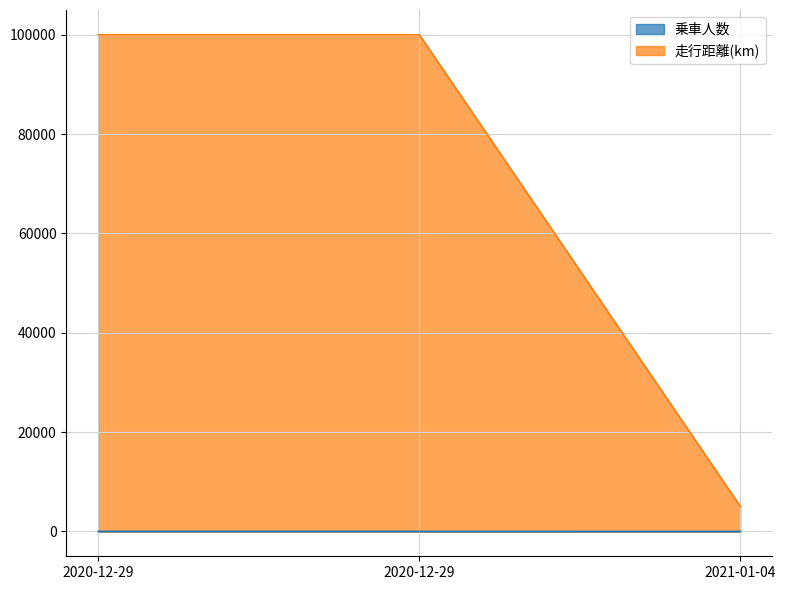

What is the spread (max minus min) of values at 2021-01-04?

4995